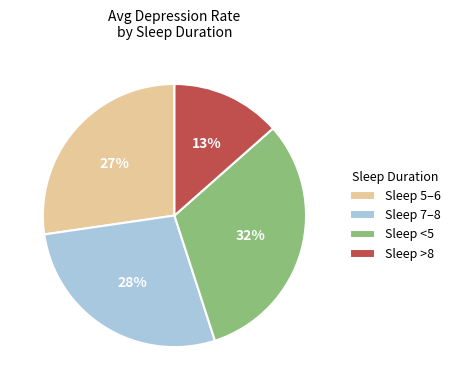

Which slice is the largest?

Sleep <5